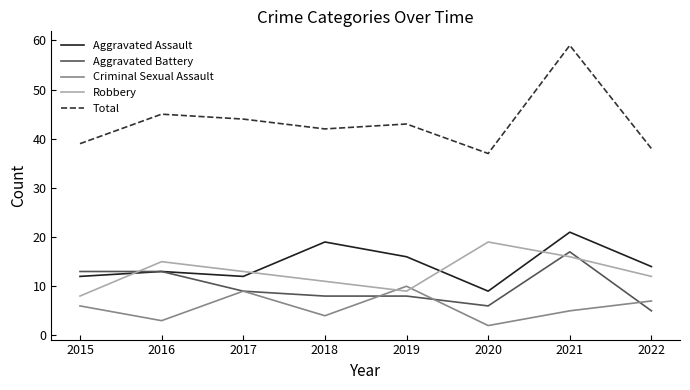

What is the minimum value shown in the chart?

2